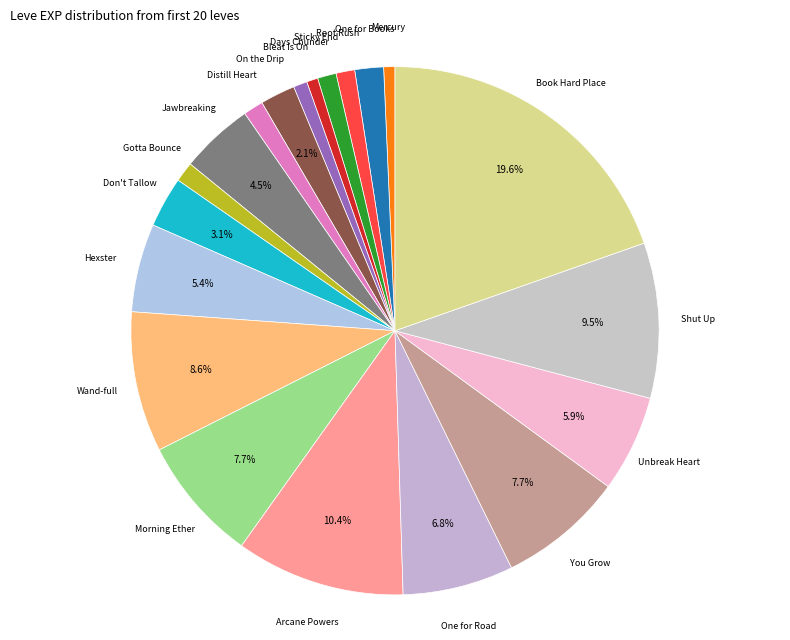

Count the number of slices in the pie.

20